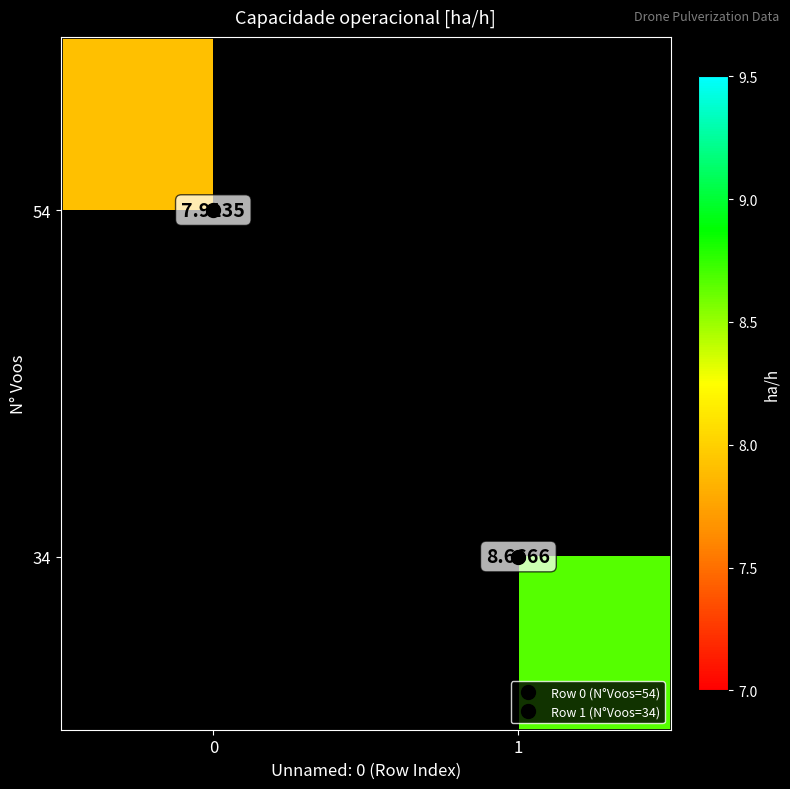

What is the smallest value displayed?

7.9